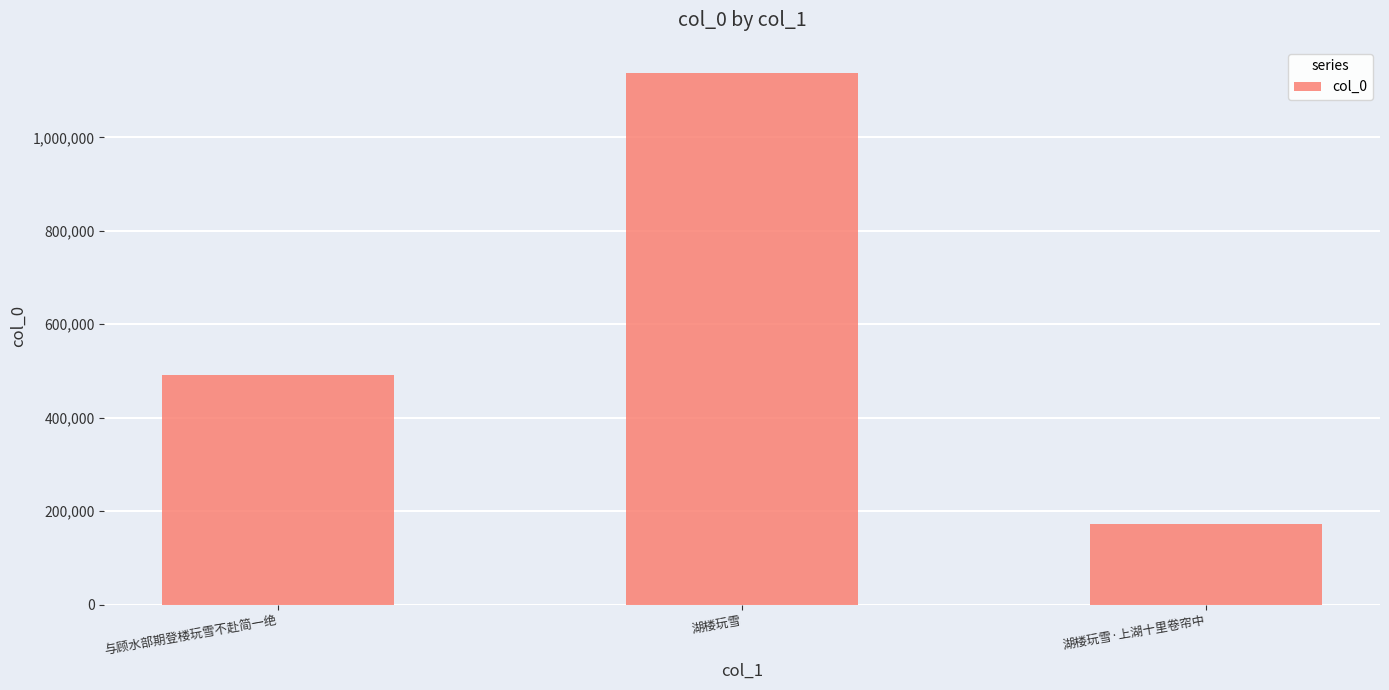

What is the average value?

600027